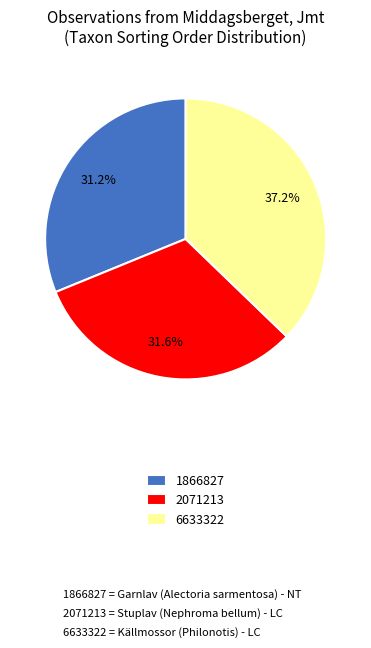

Is there any slice that represents more than half of the pie?

No